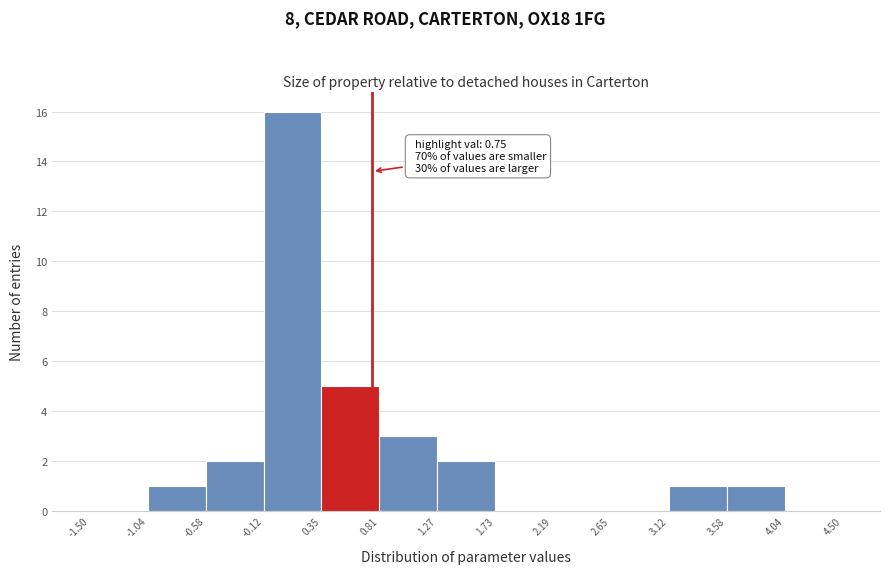

Which range on the x-axis has the tallest bar?

-0.12 to 0.35